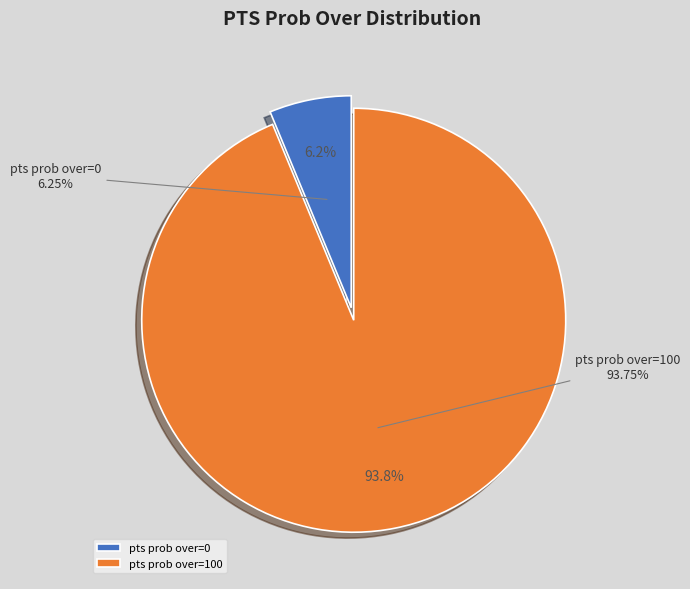

Does pts prob over=100 account for over 50% of the chart?

Yes